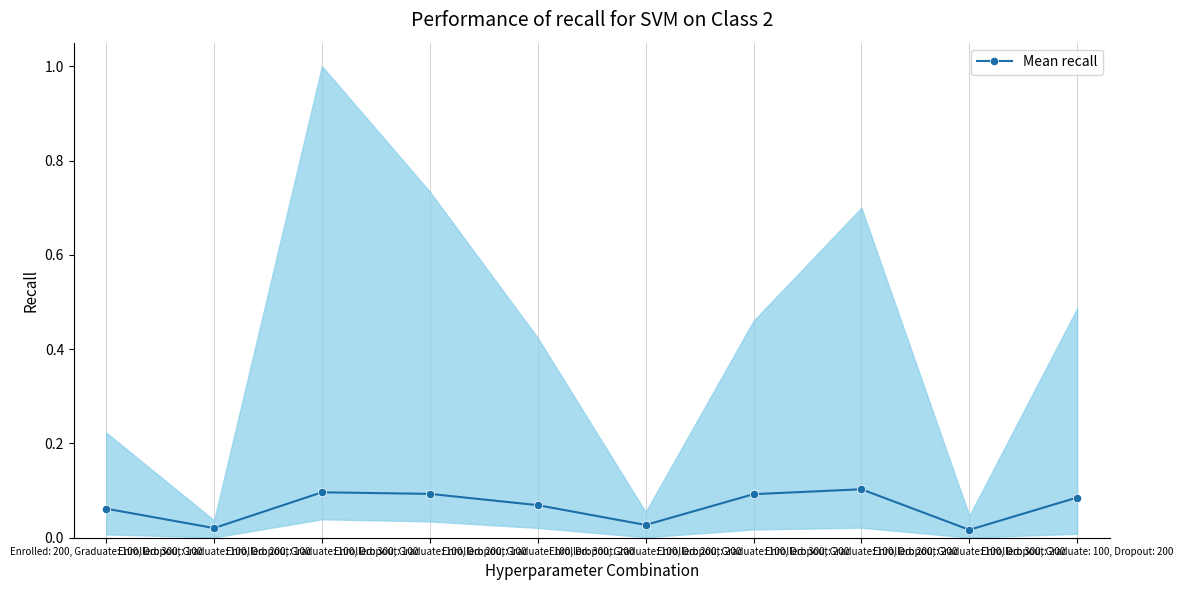

Reading left to right, transcribe all the data shown in this chart.

0.1	0.0	0.1	0.1	0.1	0.0	0.1	0.1	0.0	0.1